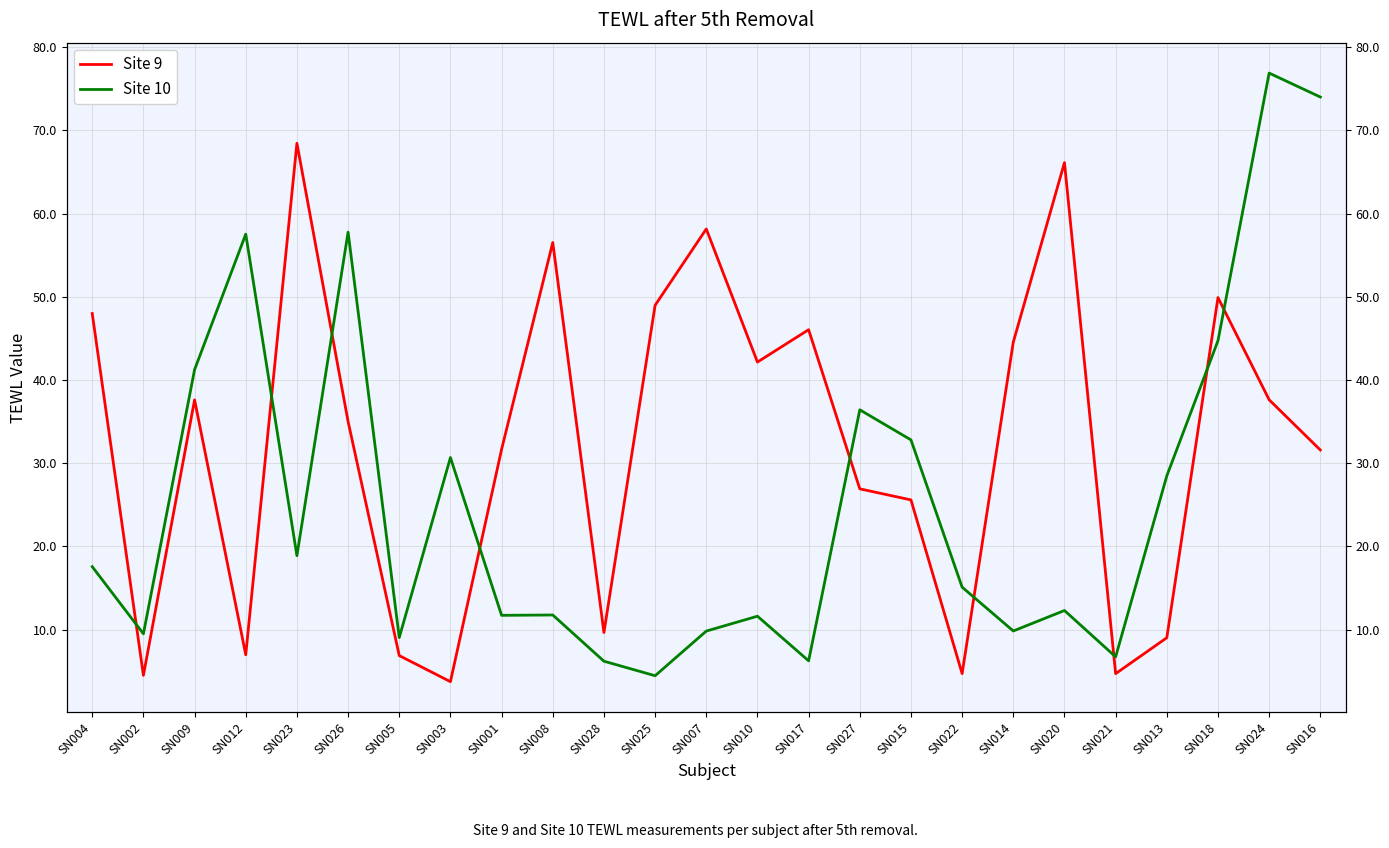

The value of Site 9 at SN003 is 3.7. True or false?

True